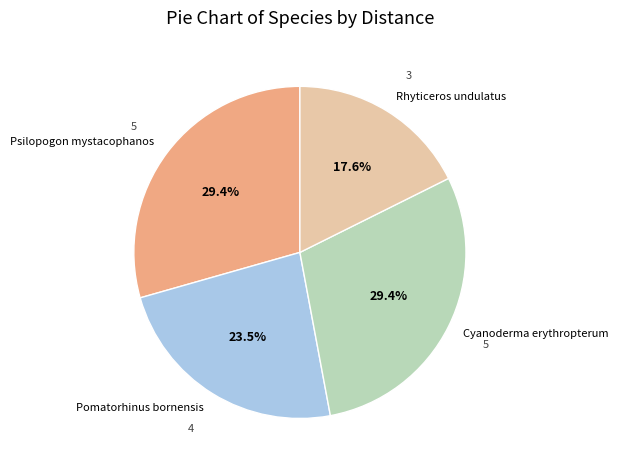

Which category has the smallest portion of the pie?

Rhyticeros undulatus